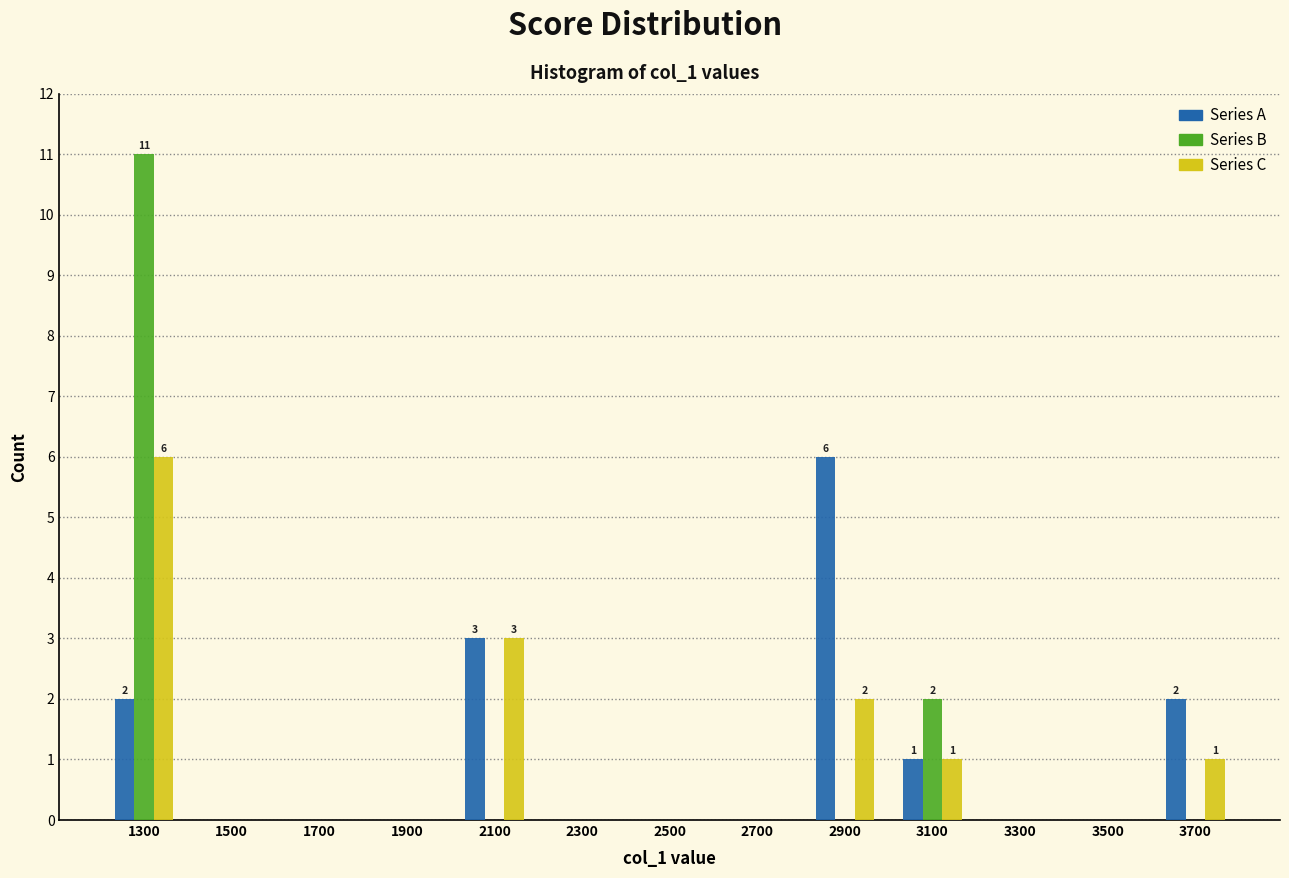

In the Series A series, which range on the x-axis has the tallest bar?

2800 to 3000